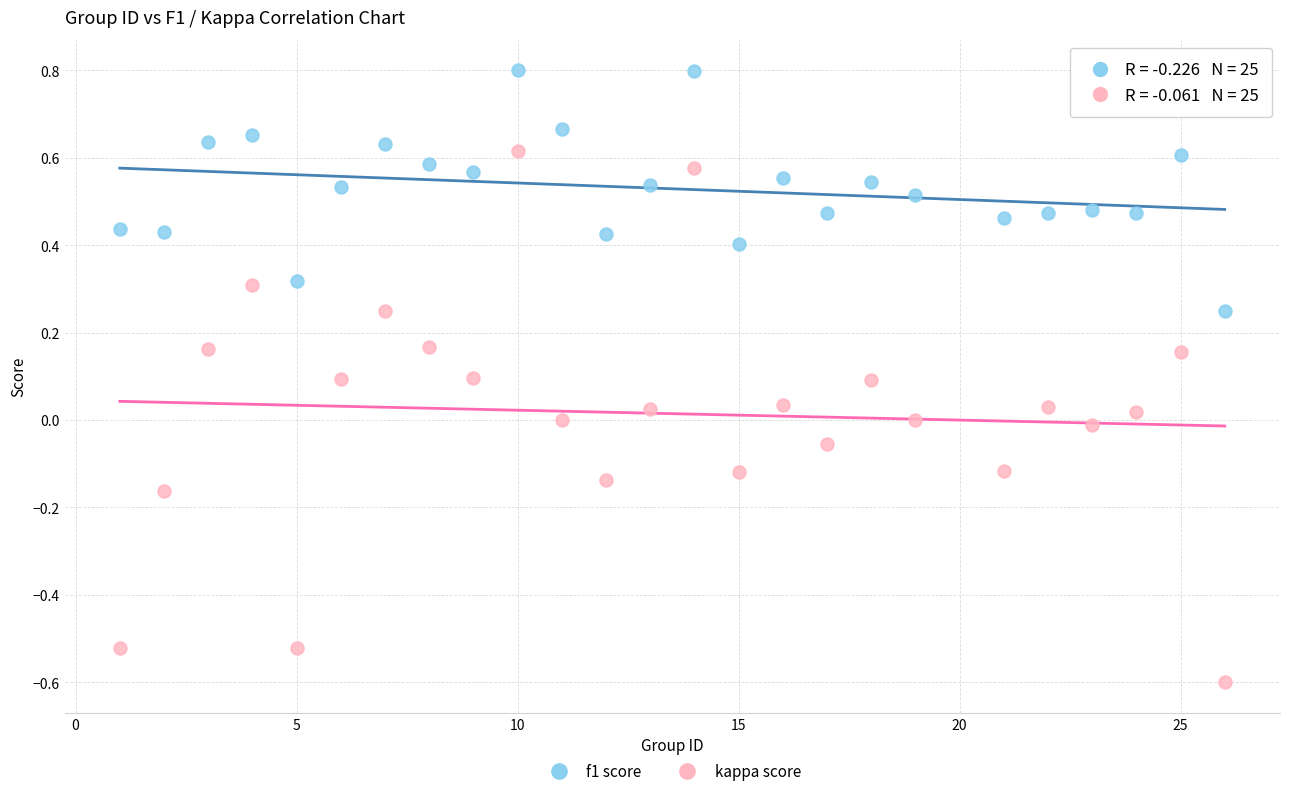

Across all data points, what is the range of X values (max minus min)?

25.0